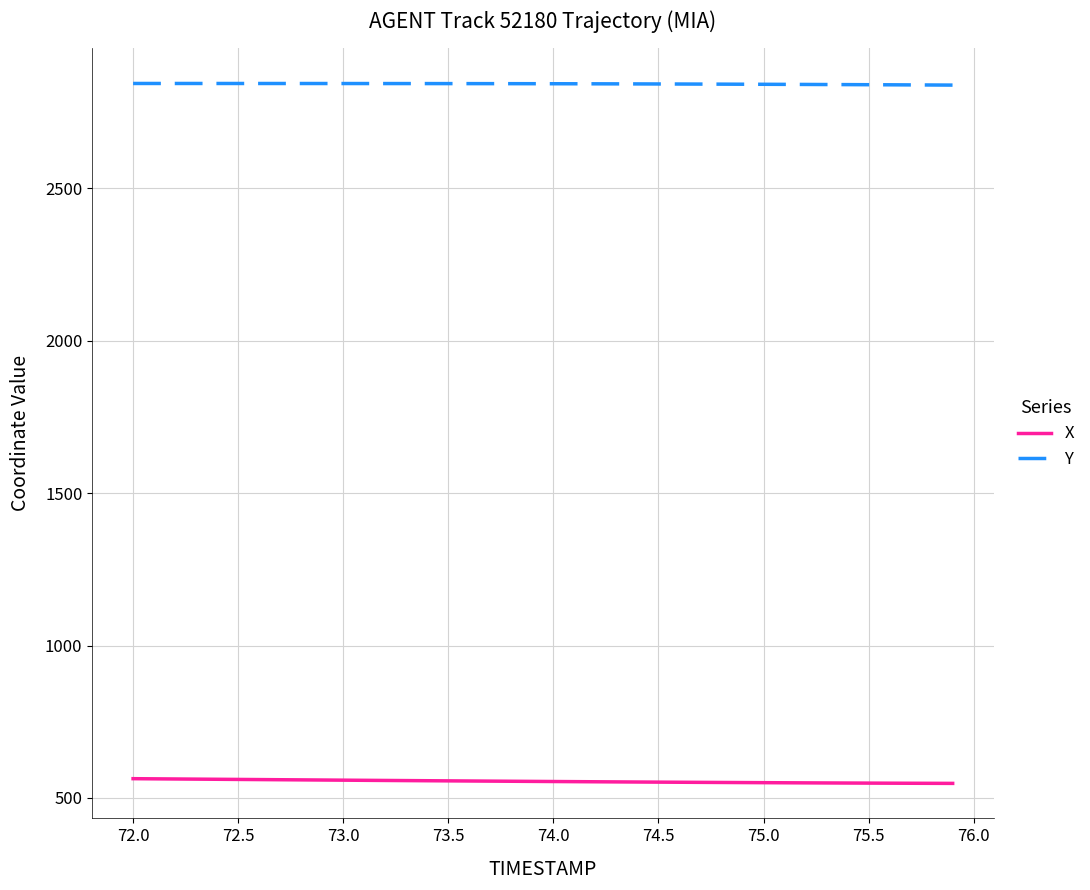

Is this an area chart (filled region under the line)?

No